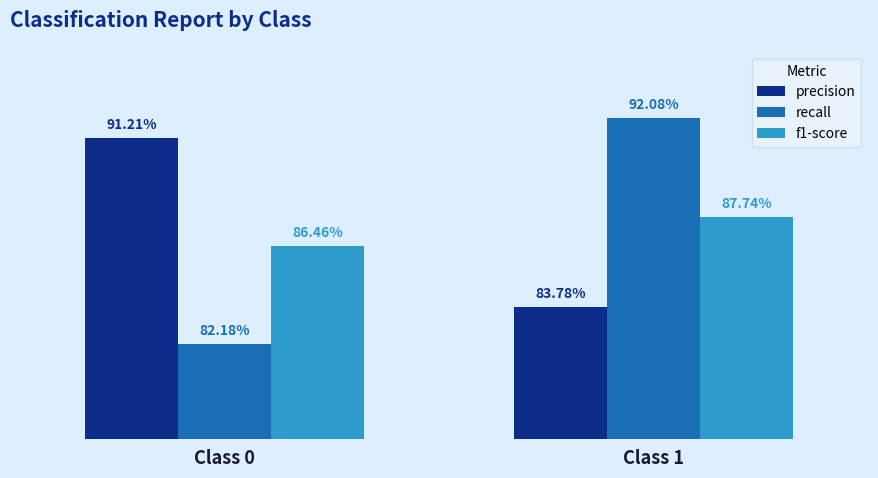

What is the value of the f1-score bar at the 1st from the left?

0.9